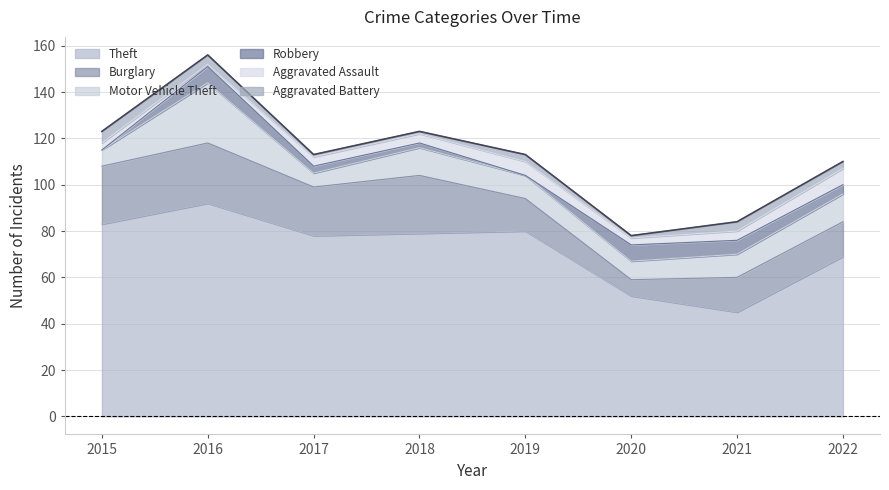

Which category has the lowest value in the Aggravated Assault series?

2016